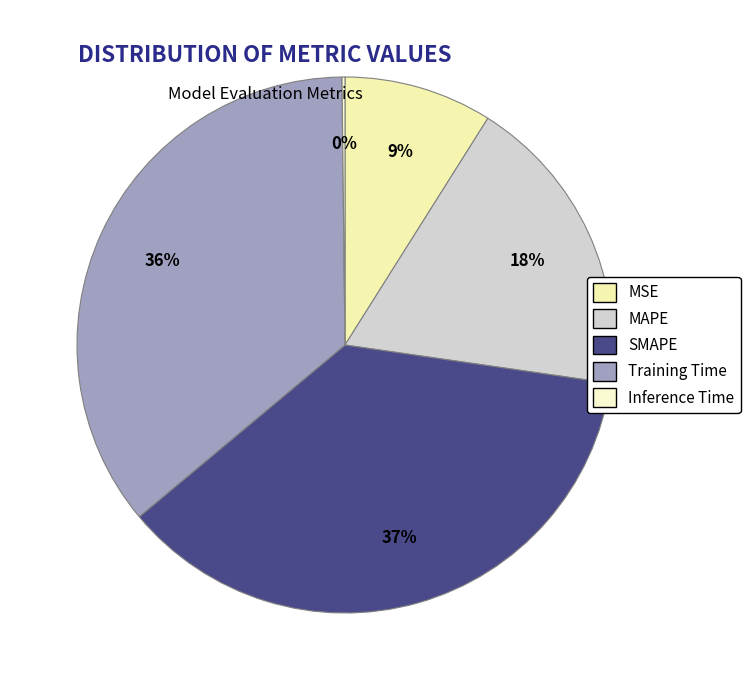

To the nearest percent, what is the difference between the Inference Time and MAPE slice percentages?

18%